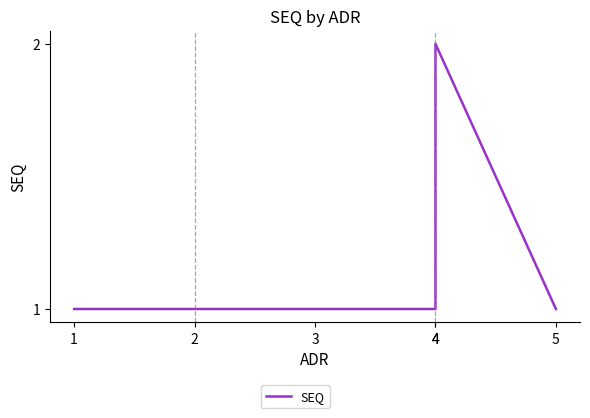

Reading left to right, extract all data points from this chart.

1	1	1	1	2	1